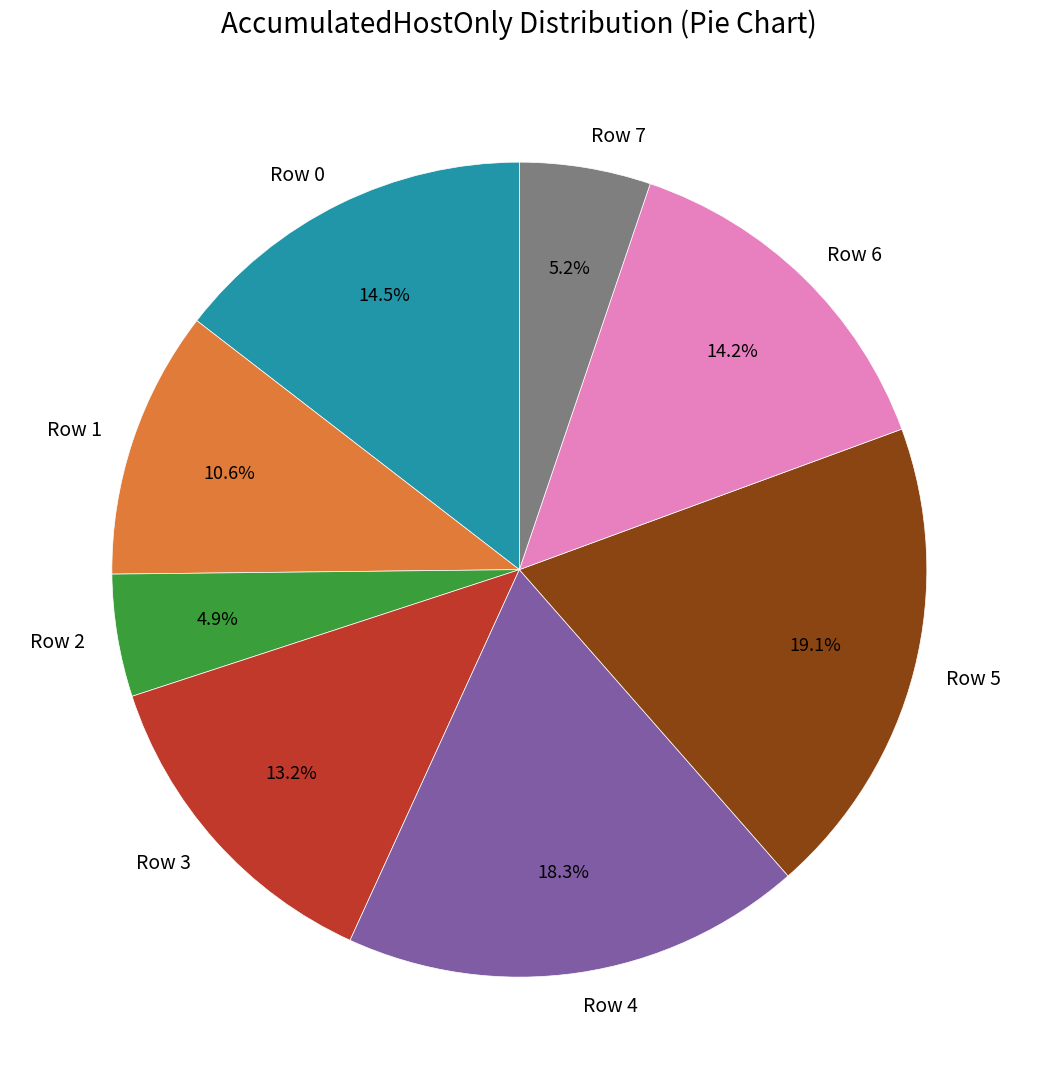

Which slice is the largest?

Row 5